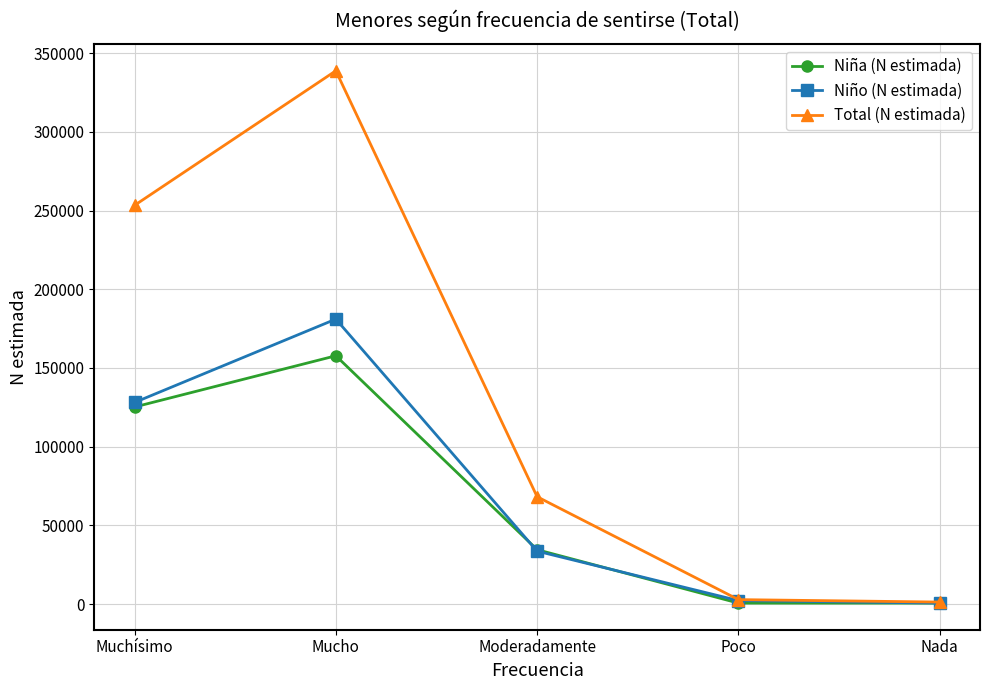

At which category is the sum across all series the highest?

Mucho